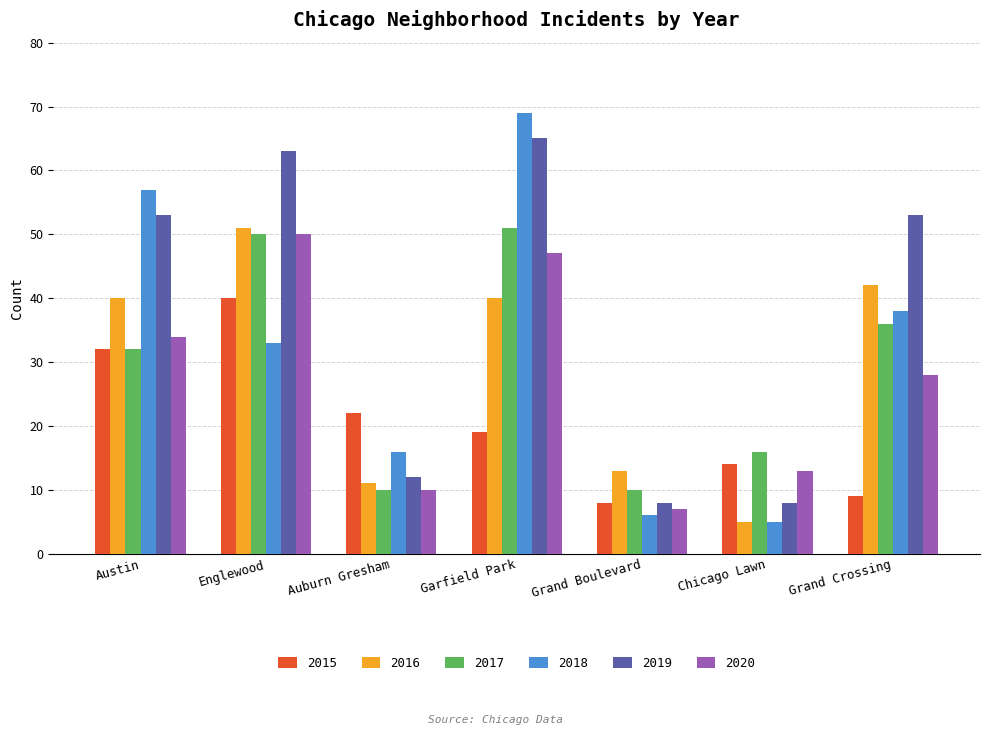

True or false: 2015 has a value of 14 at Chicago Lawn.

True